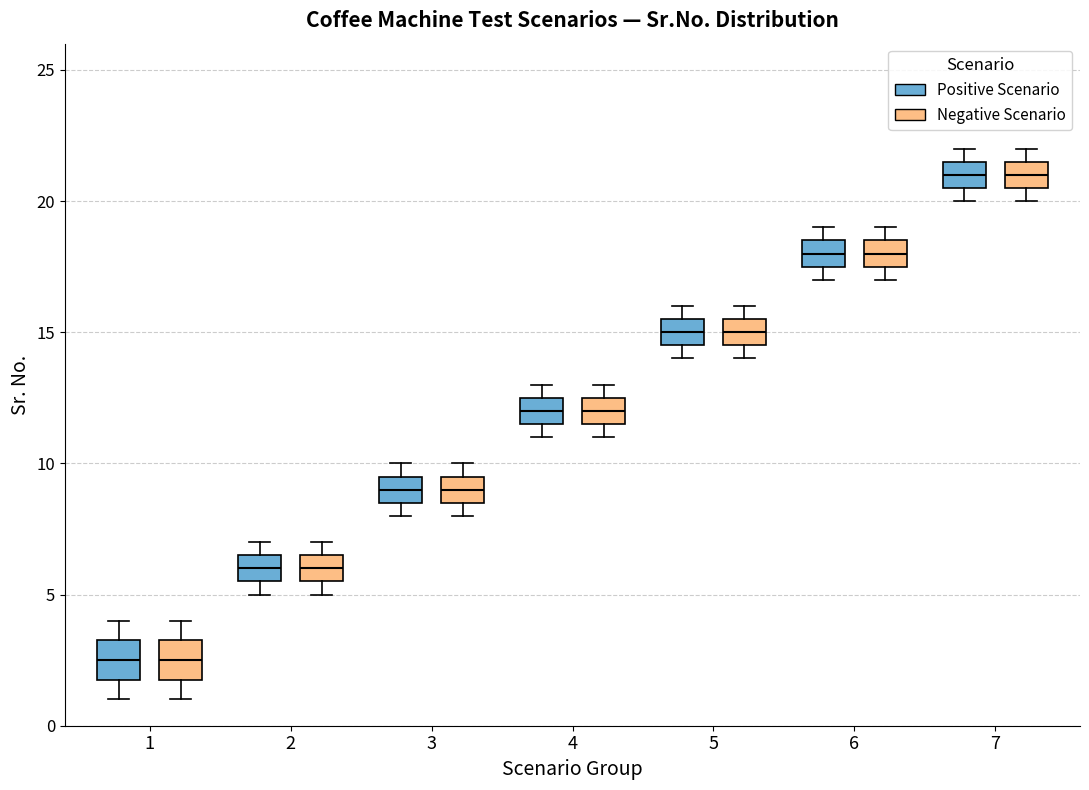

Where is the lower edge of the box for 7 (Negative Scenario) on the y-axis? The values are not printed on the chart, so give them approximately, as read against the axis.

20.5